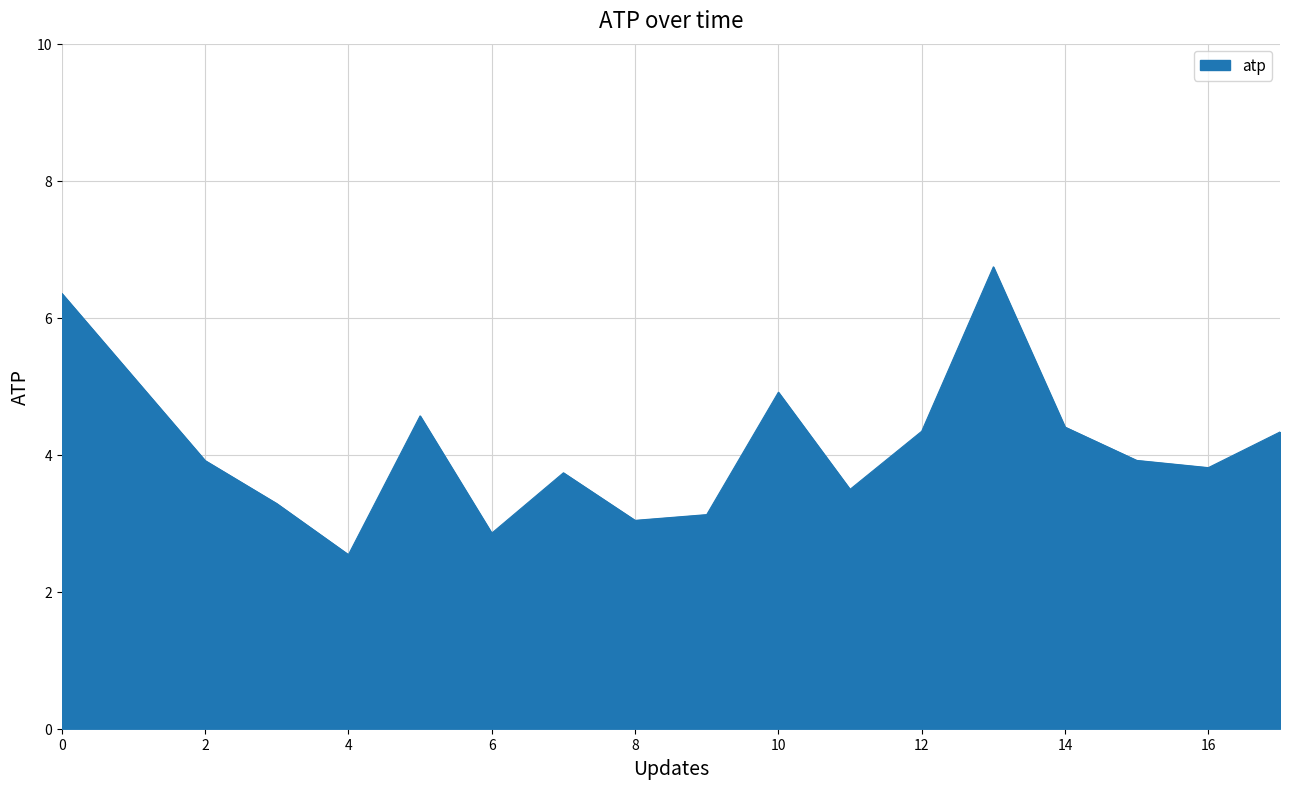

What is the average value?

4.1